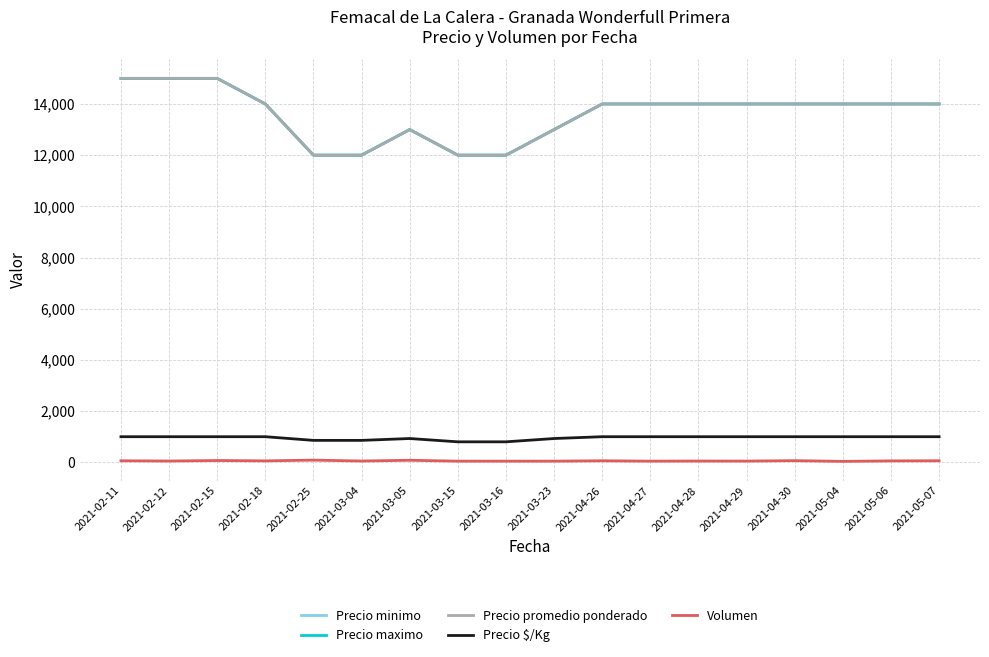

How many interior local peaks does the Volumen series have?

6